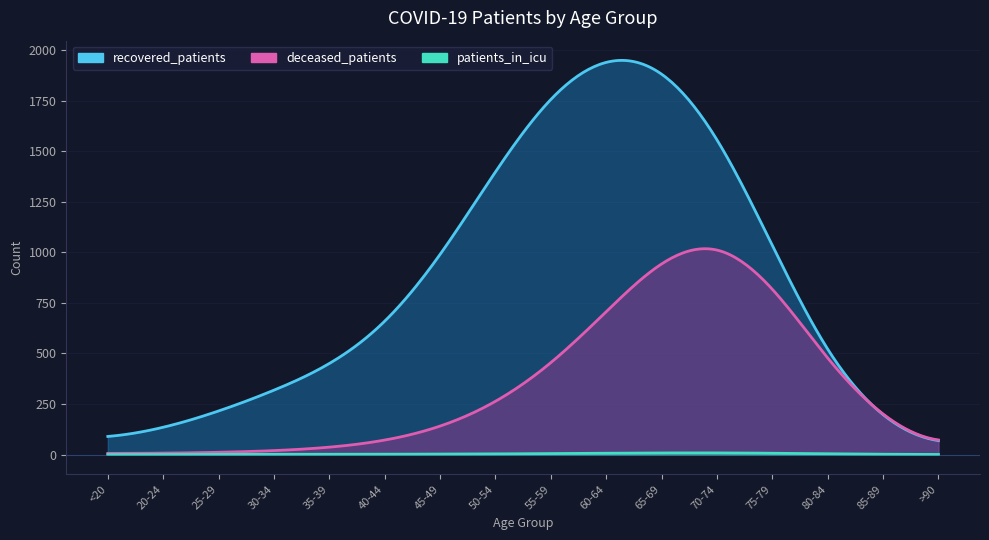

What is the sum of all deceased_patients values?

5242